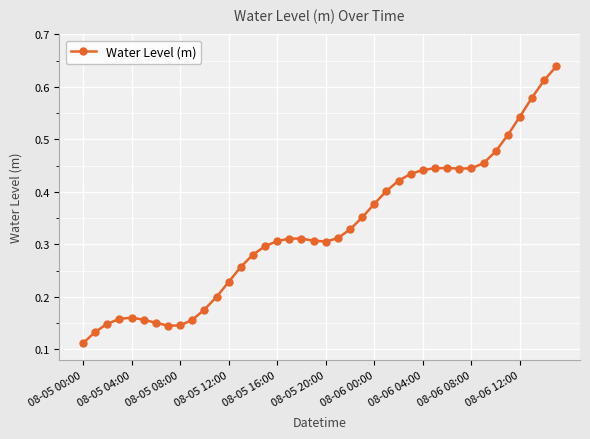

How many values are between 0 and 1?

40